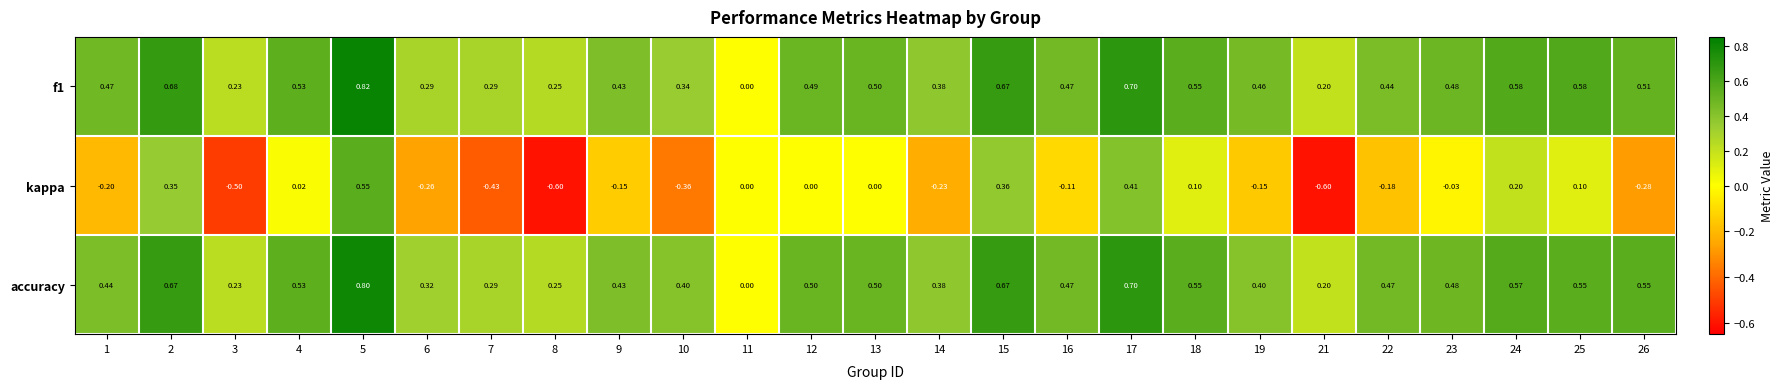

Between 15 and 19, which series saw the biggest shift?

kappa